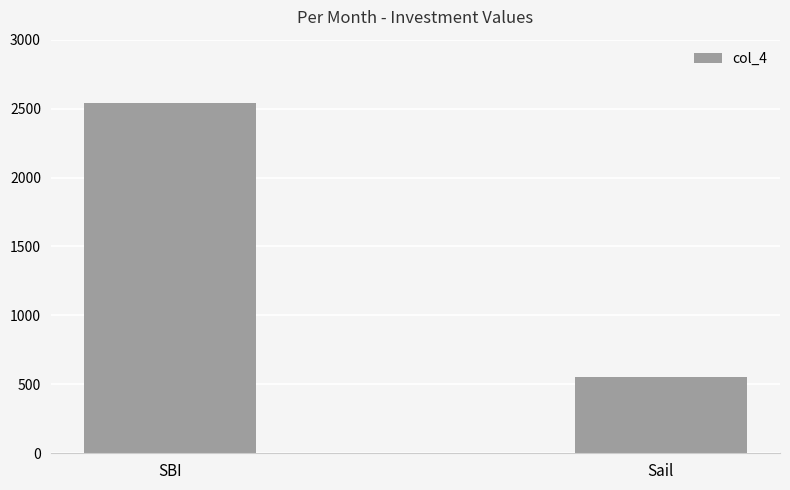

Reading right to left, transcribe all the data shown in this chart.

550	2540